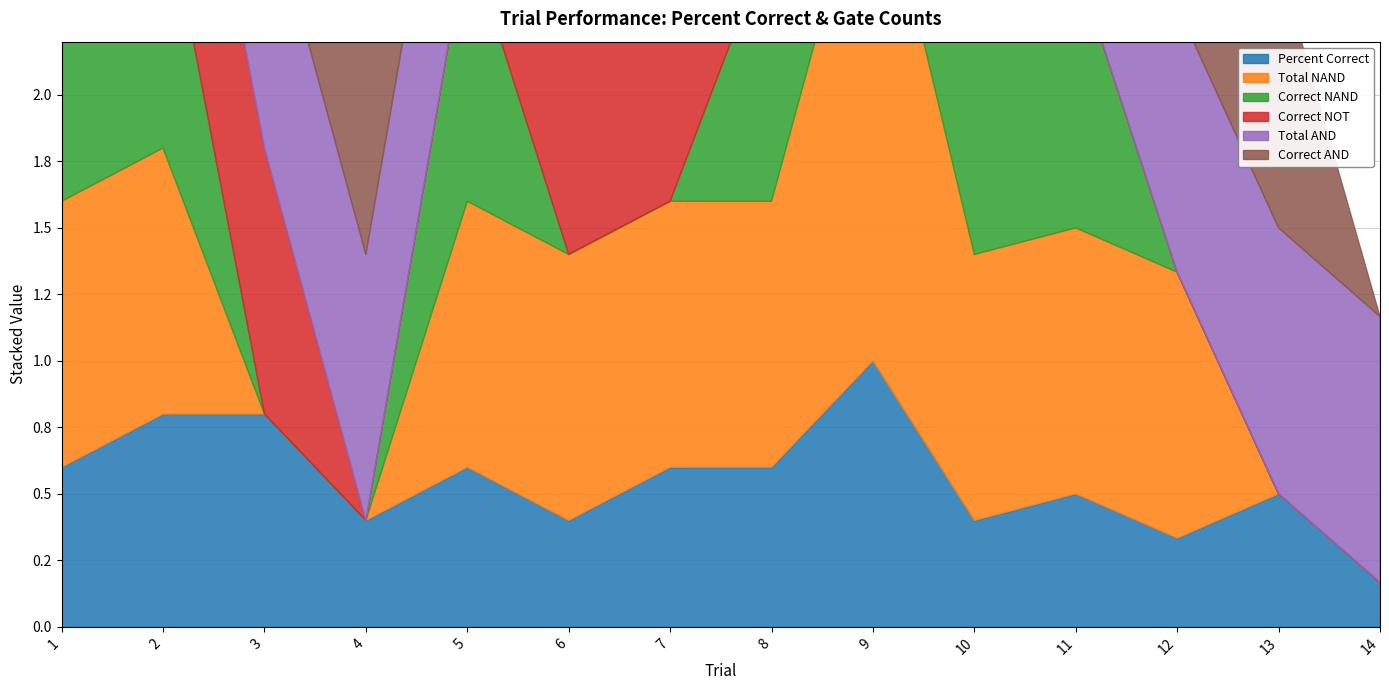

True or false: Correct NOT and Correct AND cross at least once.

True